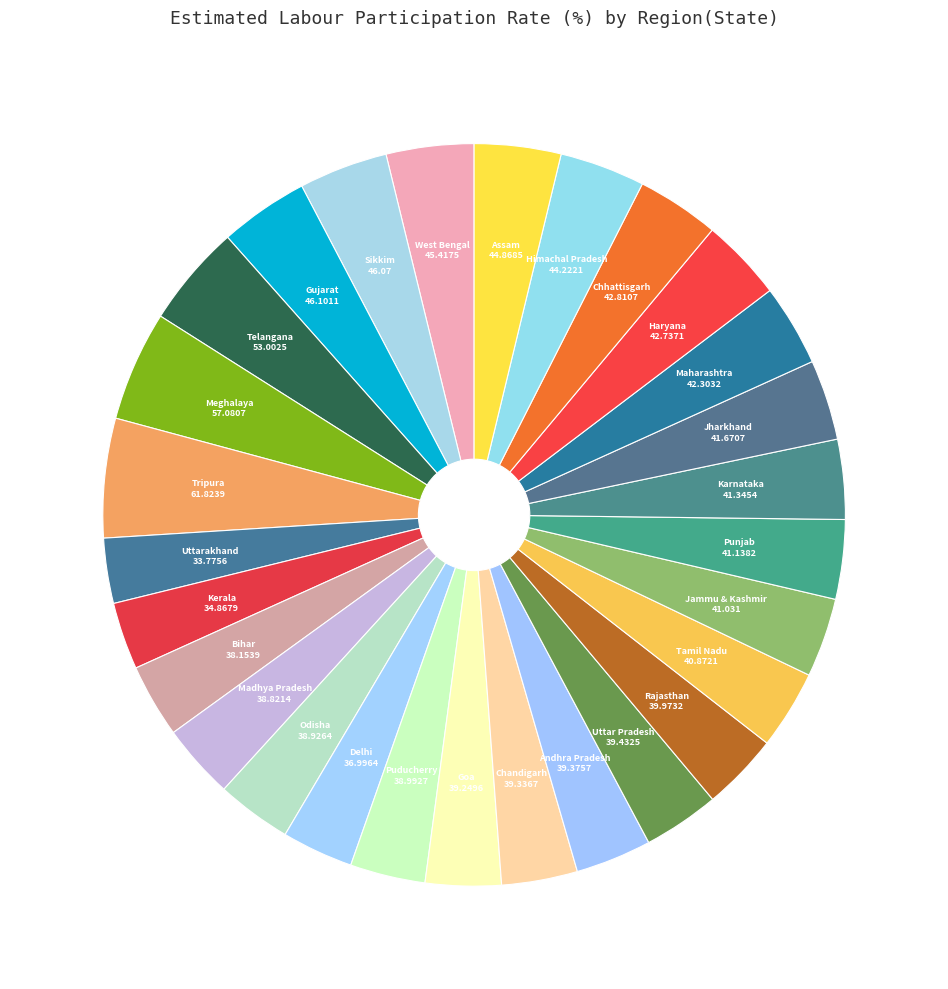

Count the number of slices in the pie.

28